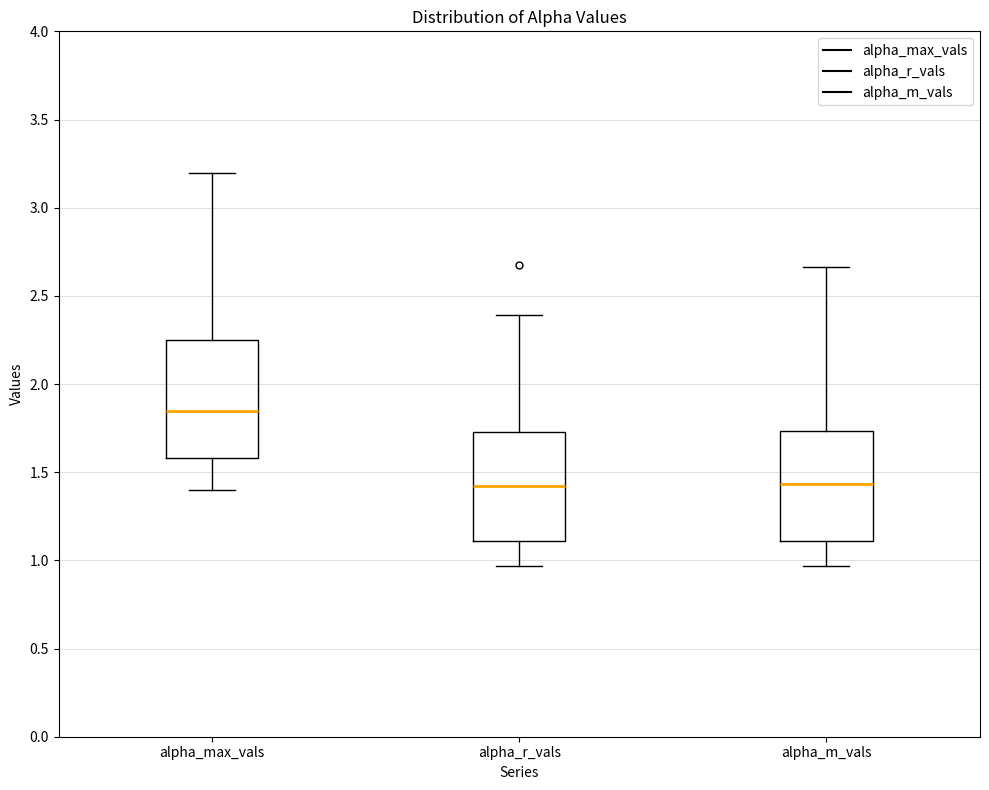

Where is the lower edge of the box for alpha_m_vals on the y-axis? The values are not printed on the chart, so give them approximately, as read against the axis.

1.10